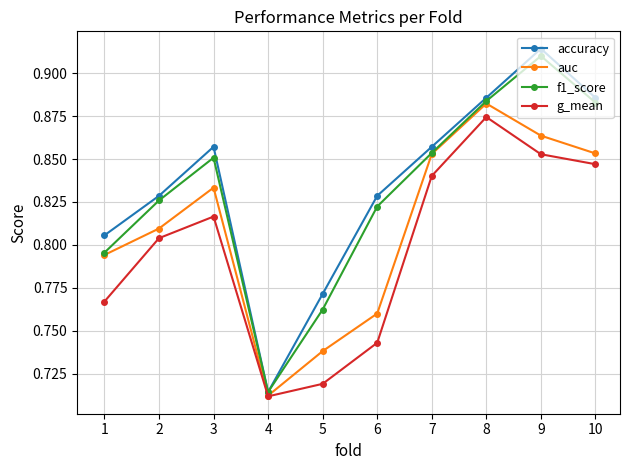

At which category is the sum across all series the highest?

9